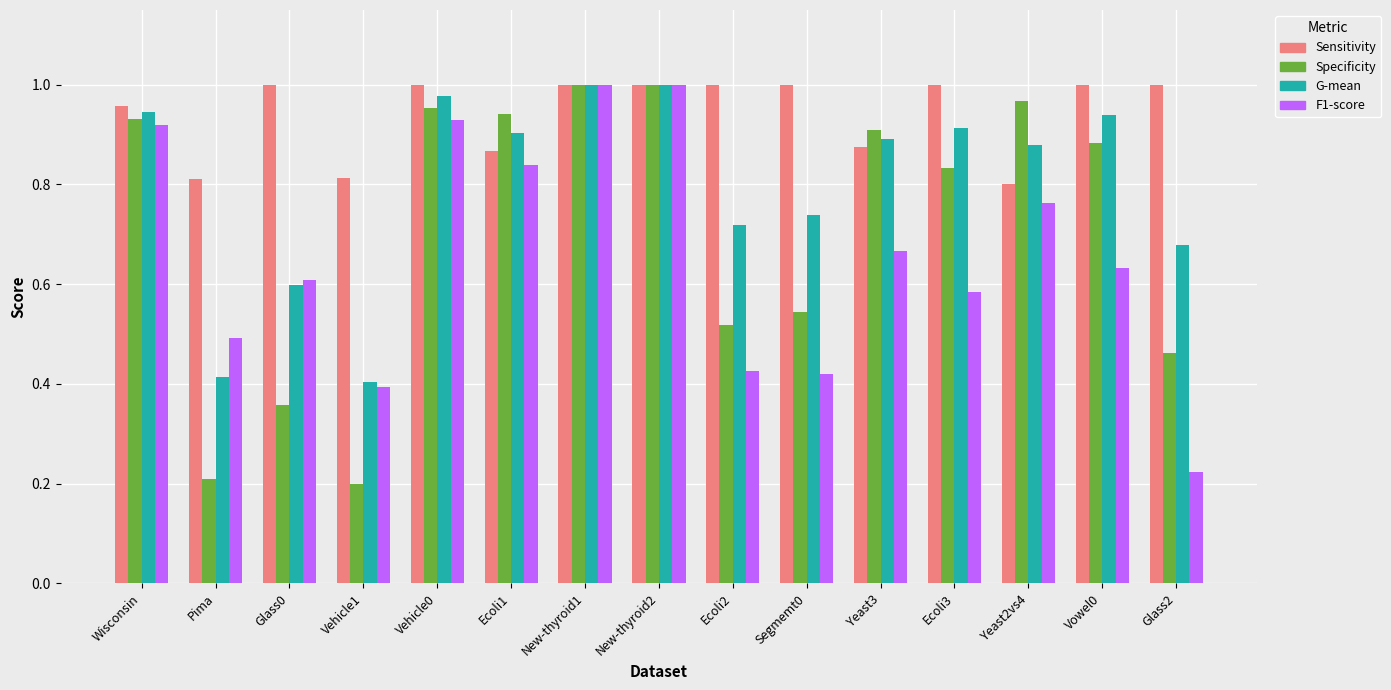

How many bars are there in each group?

4